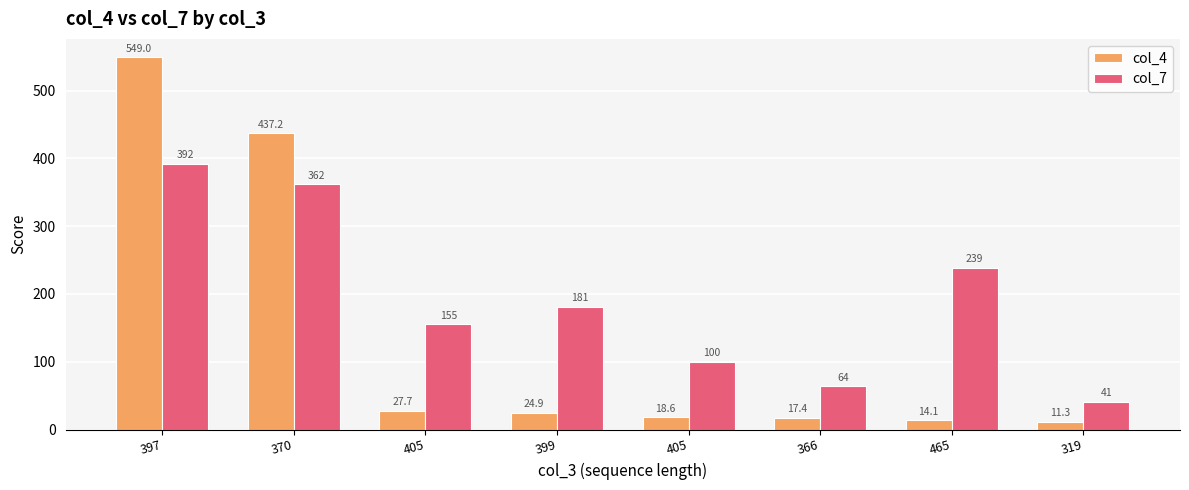

Are the bars grouped side by side (vs. stacked)?

Yes